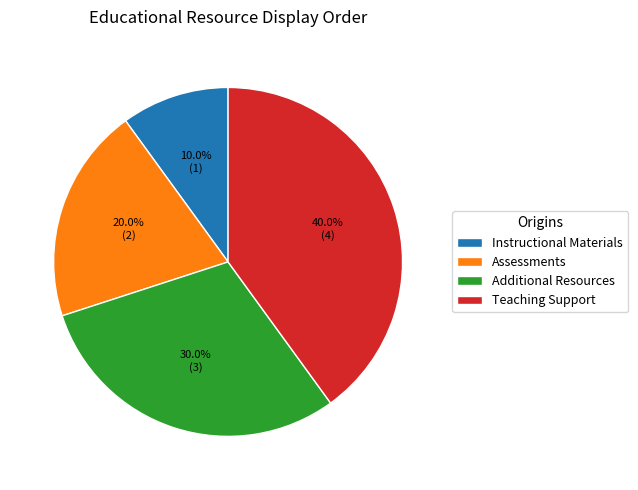

True or false: Teaching Support accounts for 52% of the total.

False